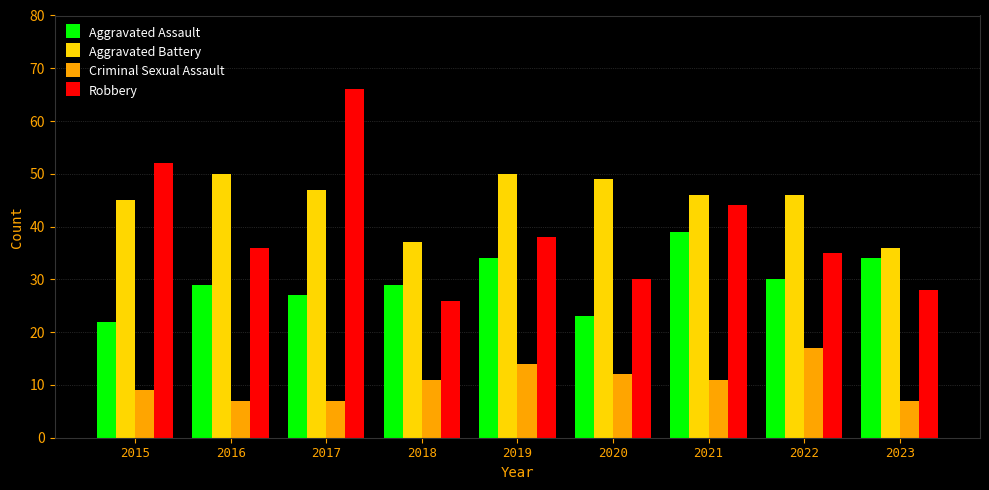

How many categories are shown in the chart?

9